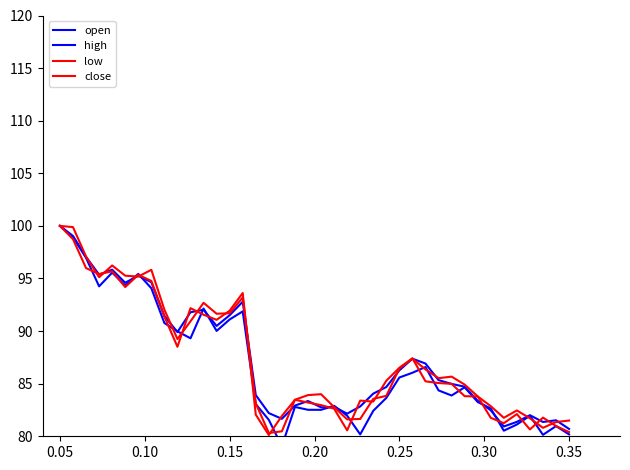

What is the lowest value of the close series?

80.1